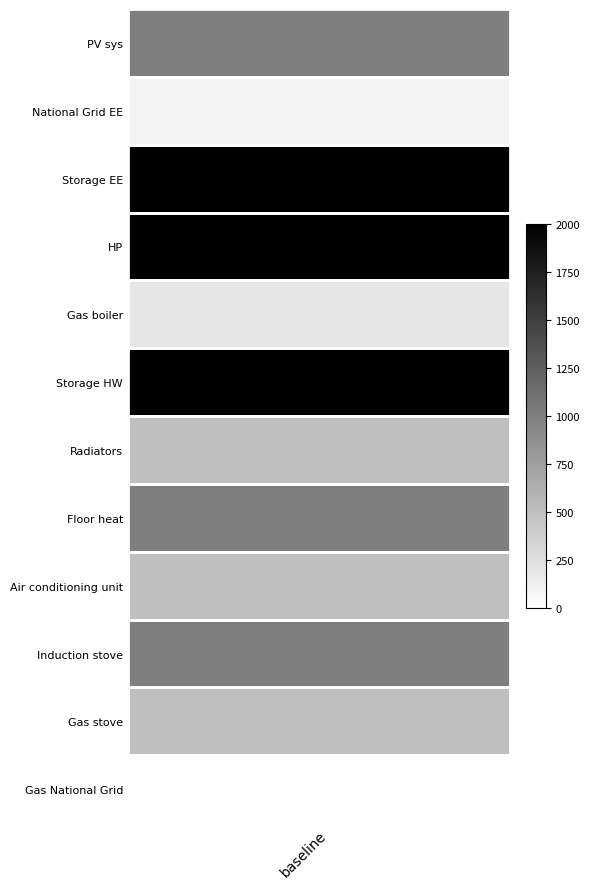

How many values are between 500 and 2000?

9